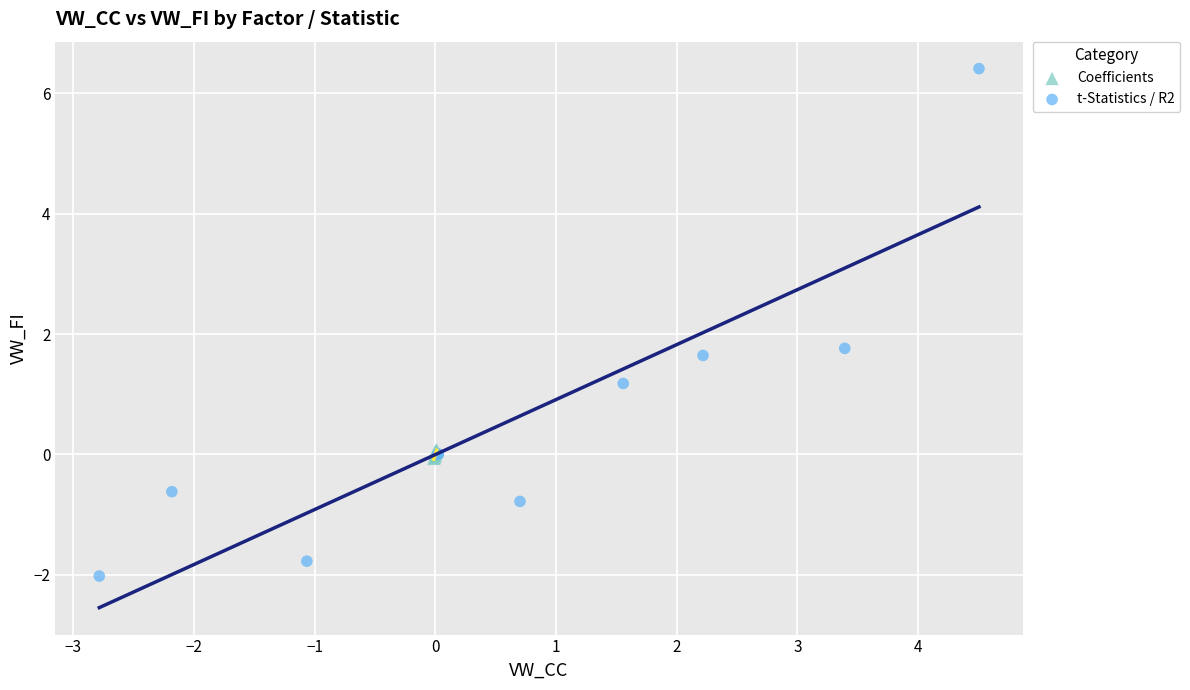

What are all the series names shown in the legend?

Coefficients, t-Statistics / R2